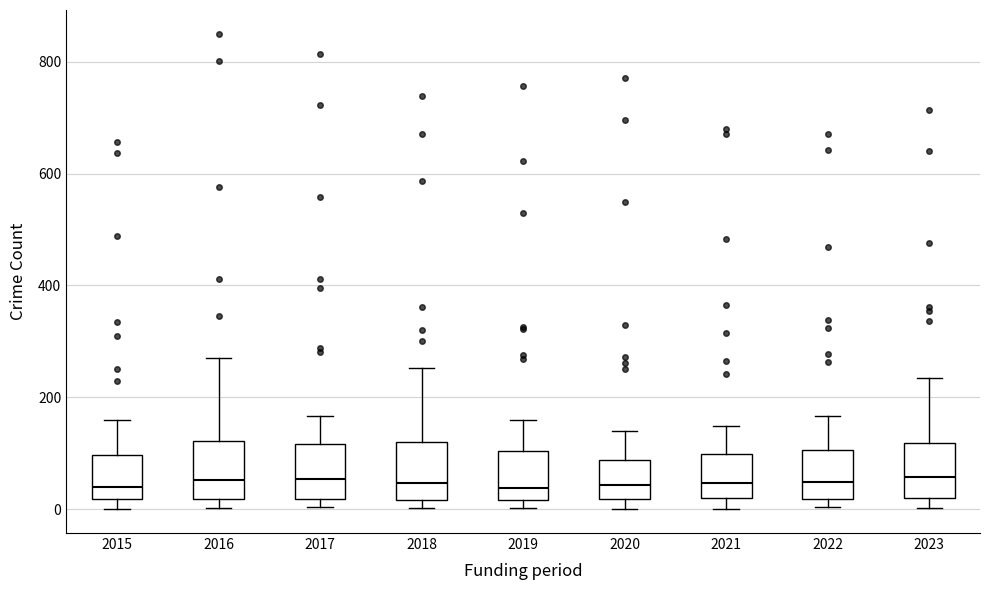

Where does the upper whisker of the box at x = 2019 end on the y-axis? The values are not printed on the chart, so give them approximately, as read against the axis.

160